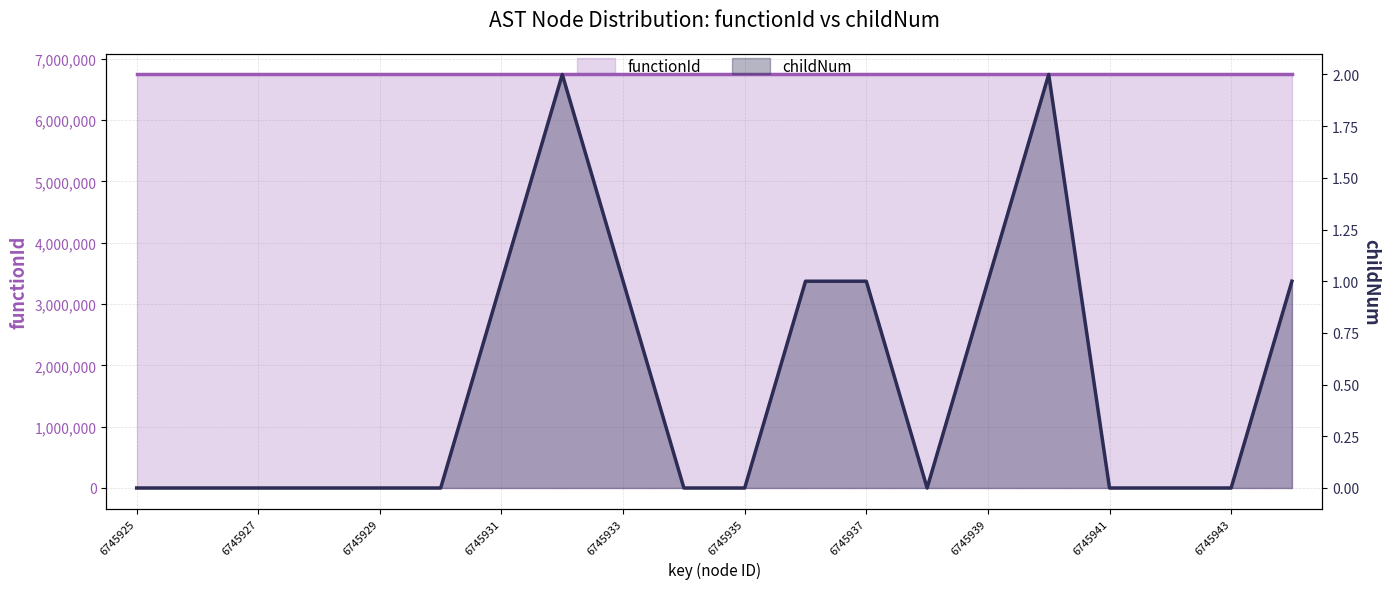

How many points are lower than both their immediate neighbors (excluding endpoints)?

1